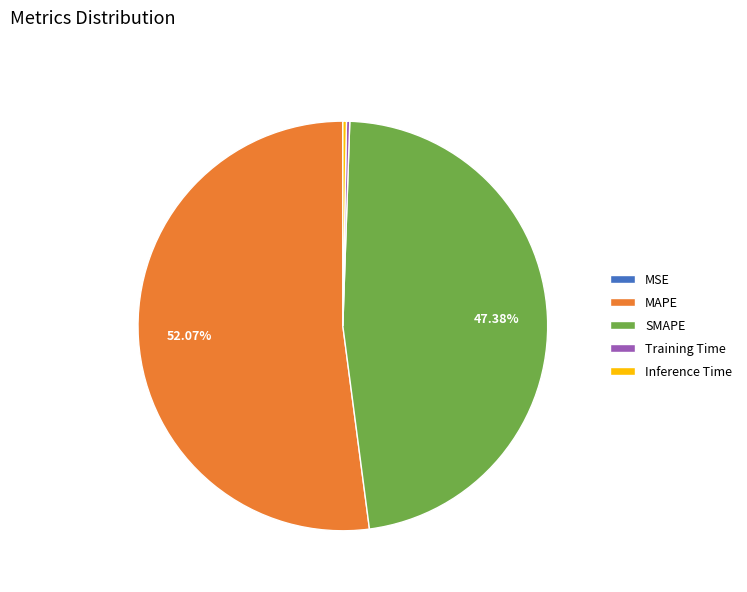

Do SMAPE and MAPE together represent more than half of the pie?

Yes